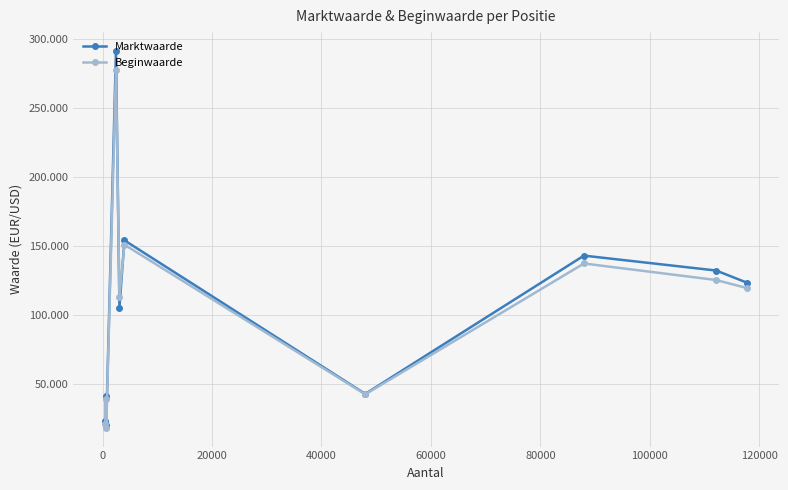

What are all the series names shown in the legend?

Marktwaarde, Beginwaarde